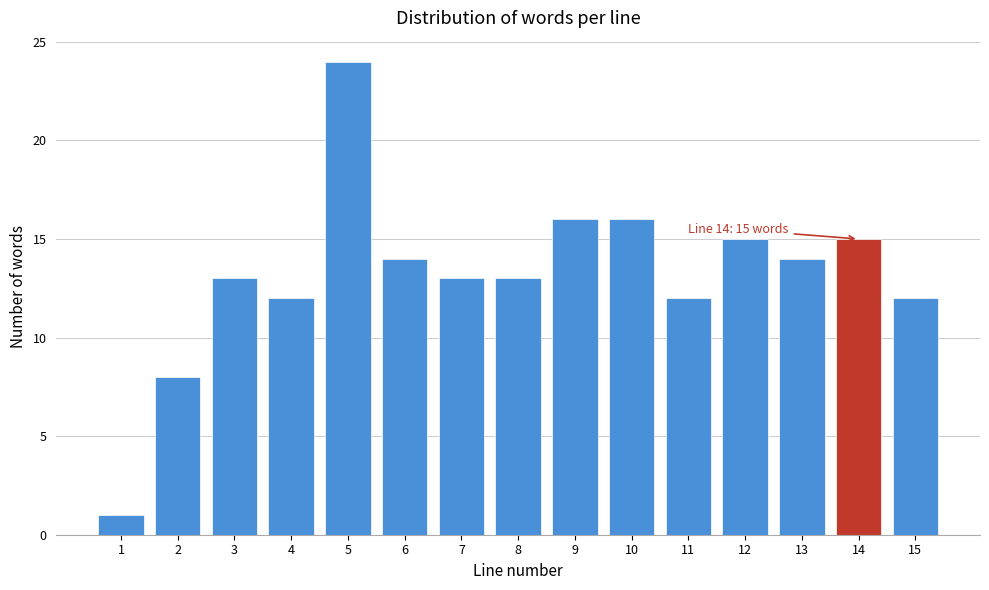

Reading left to right, what are all the values shown in this chart?

1	8	13	12	24	14	13	13	16	16	12	15	14	15	12